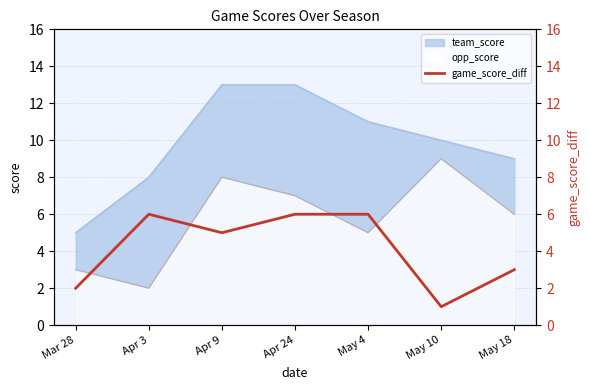

List the labels in order of opp_score value, smallest first.

Apr 3, Mar 28, May 4, May 18, Apr 24, Apr 9, May 10